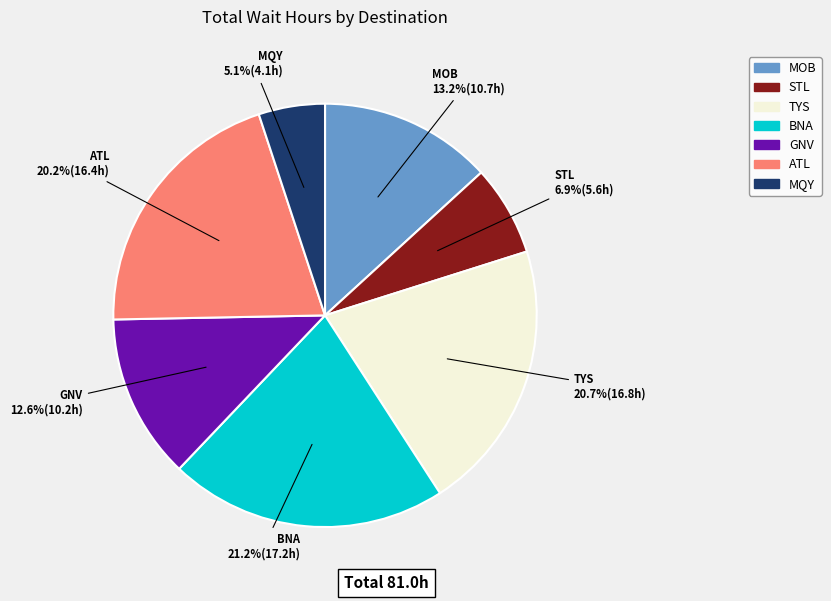

Does any single category account for the majority?

No